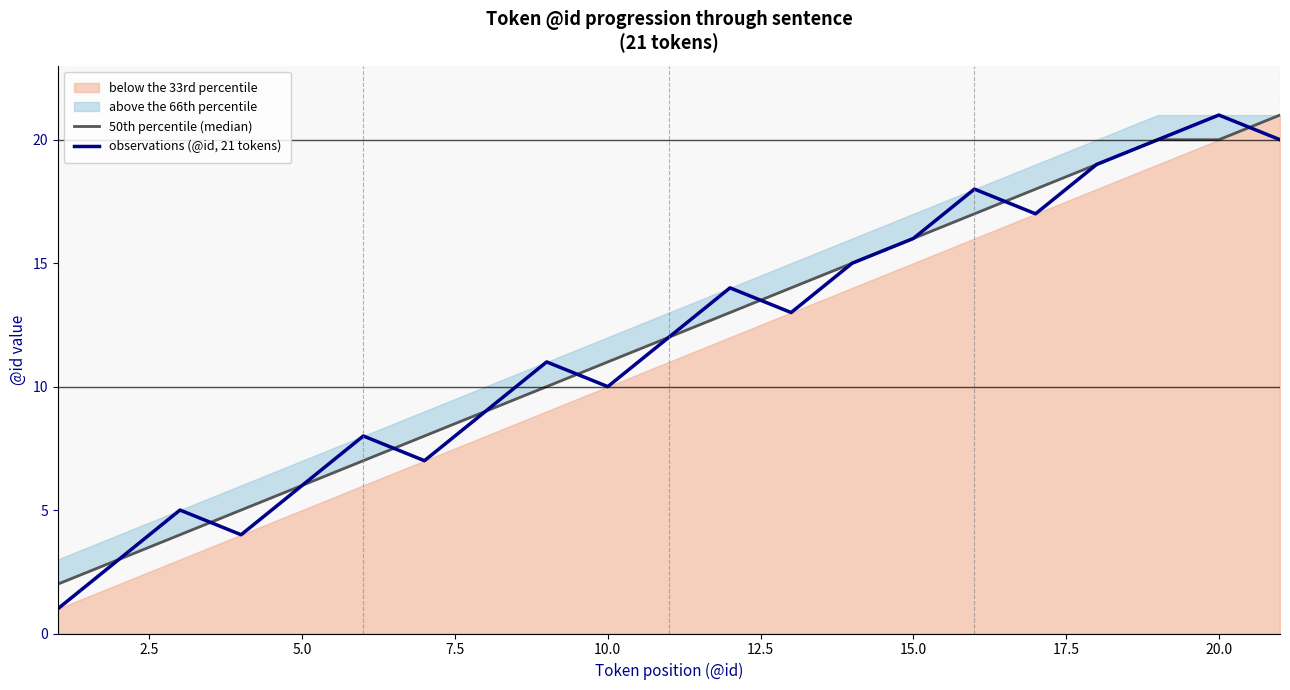

Which series ends up on top after the final intersection of observations (@id, 21 tokens) and 50th percentile (median)?

50th percentile (median)